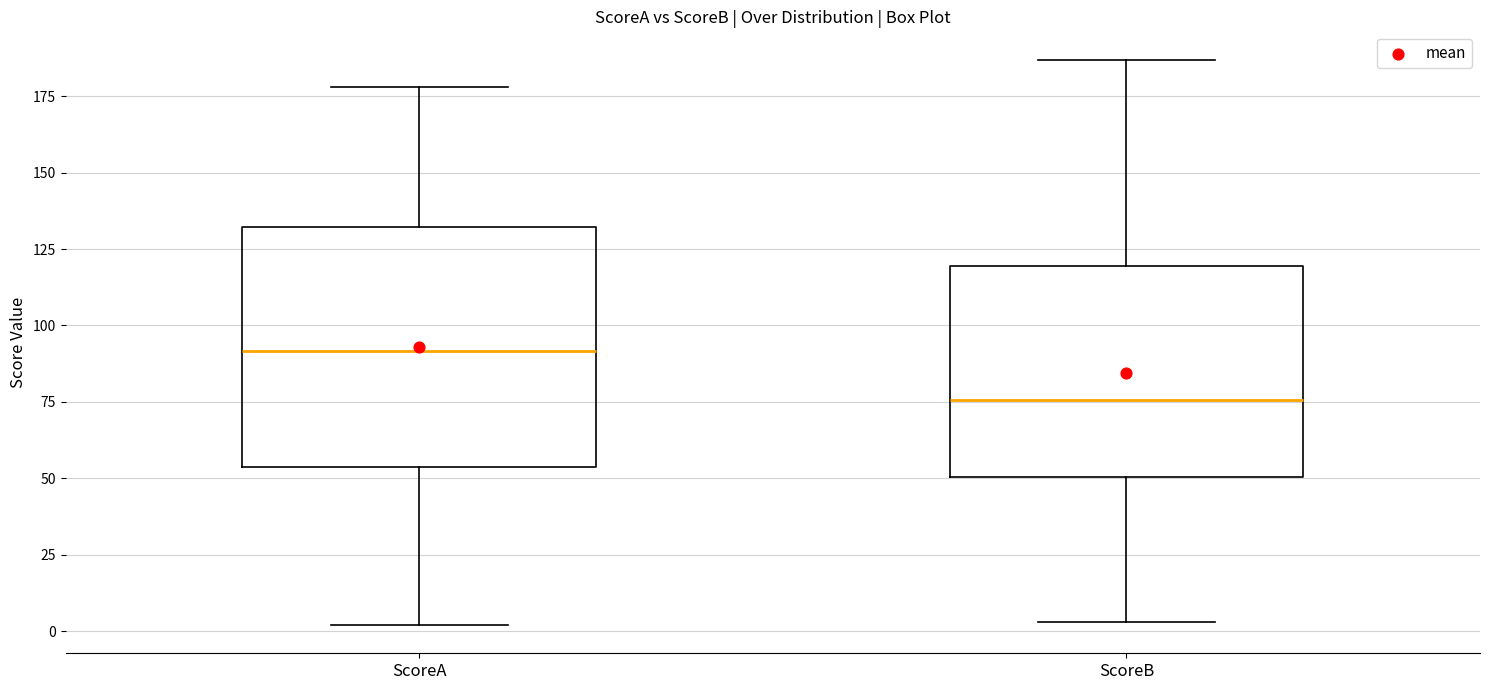

Comparing the boxes themselves (not the whiskers), which one is the tallest?

ScoreA